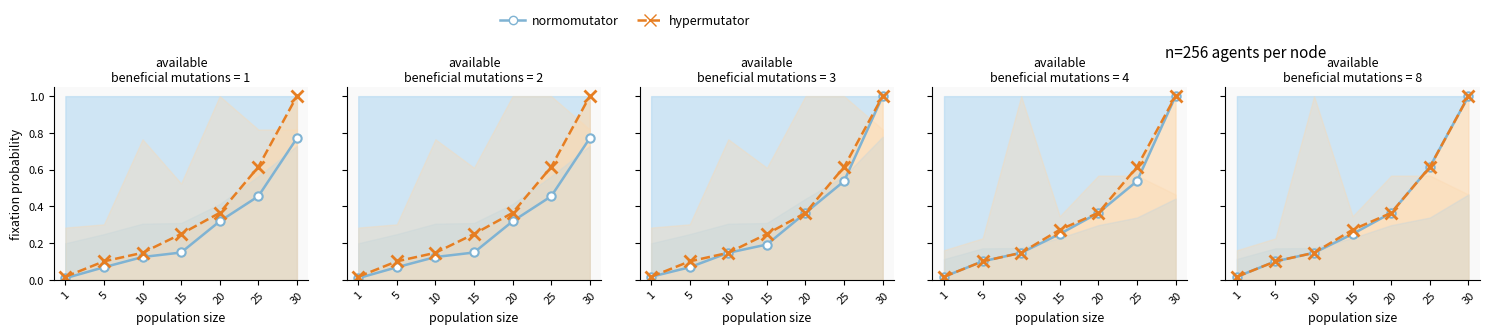

List the series in order of their overall mean, lowest first.

normomutator, hypermutator